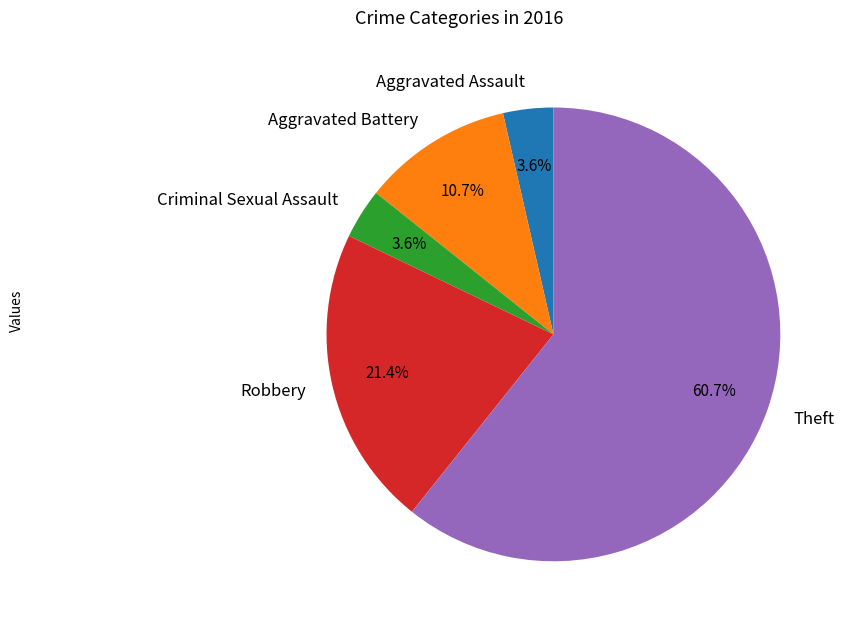

Count the number of slices in the pie.

5